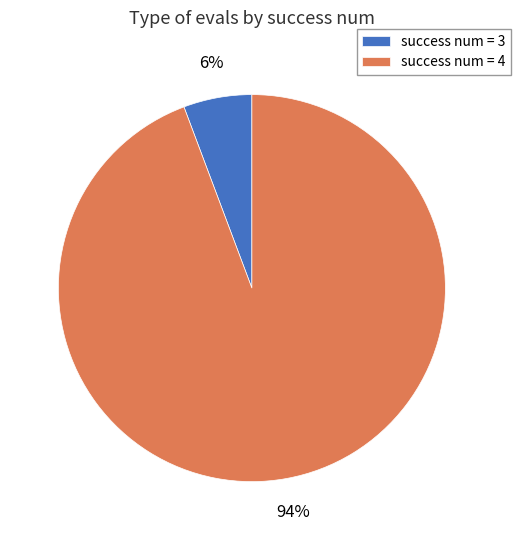

Is it true that success num = 4 is 94% of the pie?

True